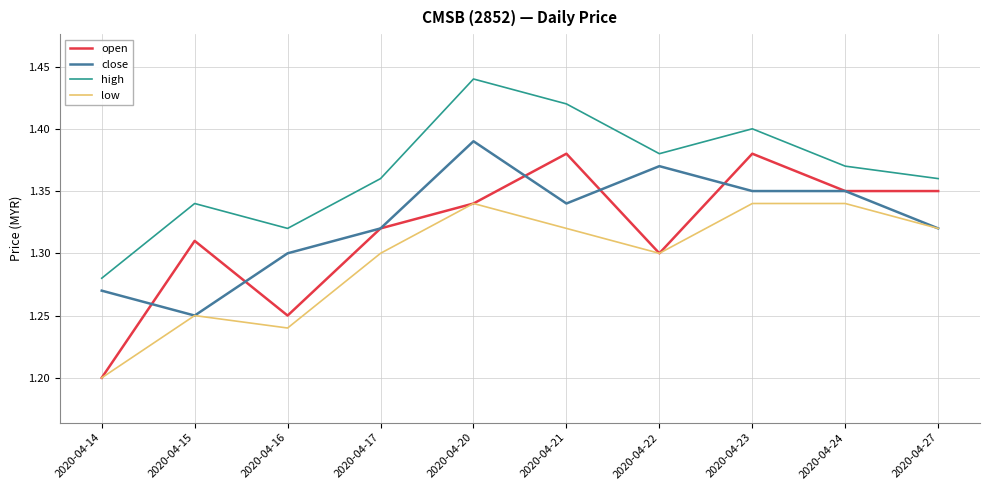

Which series has the largest total across all categories?

high